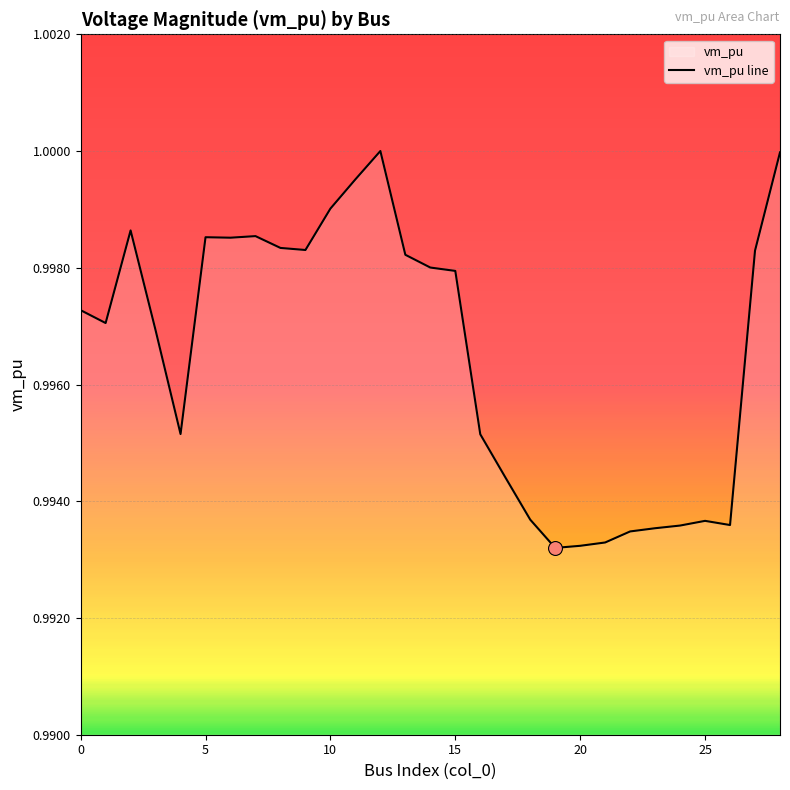

Is it true that the value at 0 is 0.2?

False